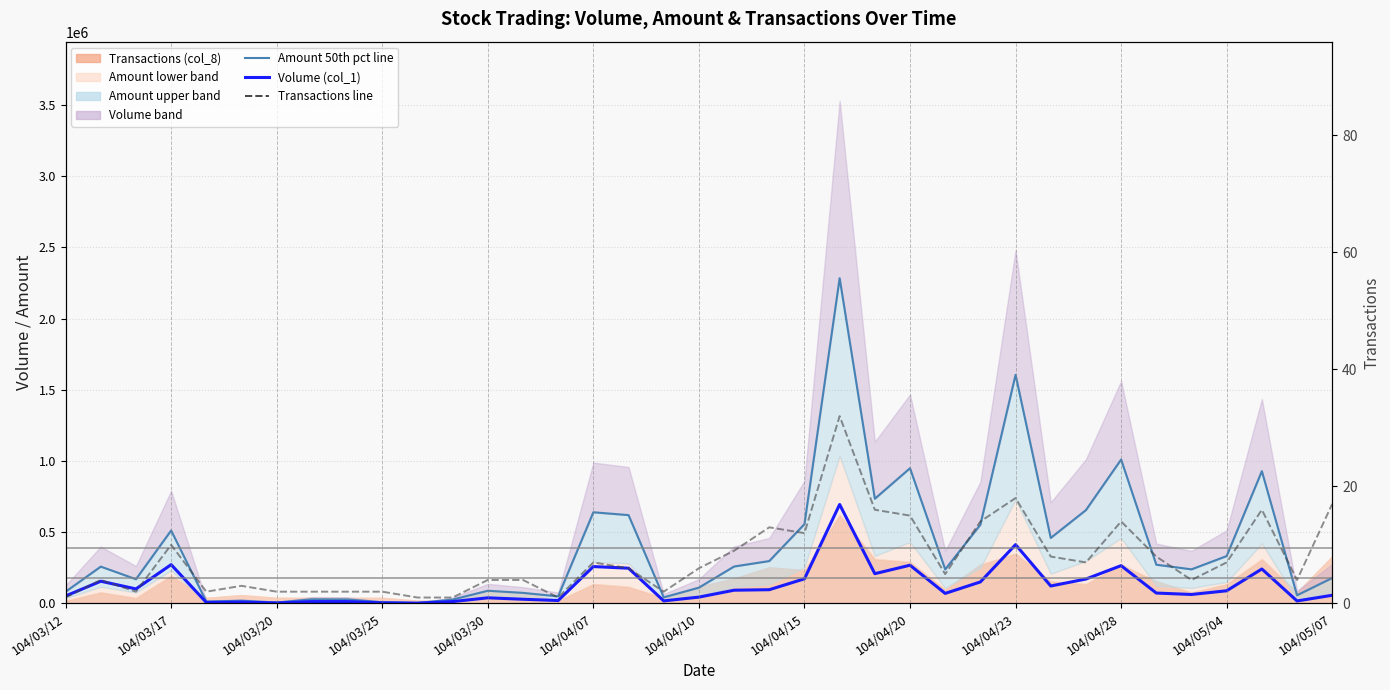

The value of Amount 50th pct line at 104/03/25 is 14882.6. True or false?

False